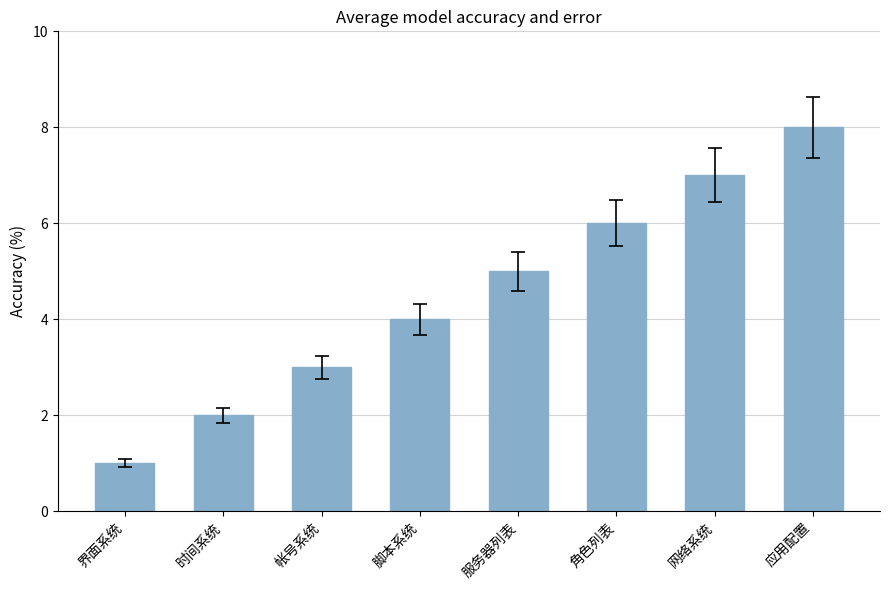

Reading left to right, what are all the values shown in this chart?

界面系统=1	时间系统=2	帐号系统=3	脚本系统=4	服务器列表=5	角色列表=6	网络系统=7	应用配置=8